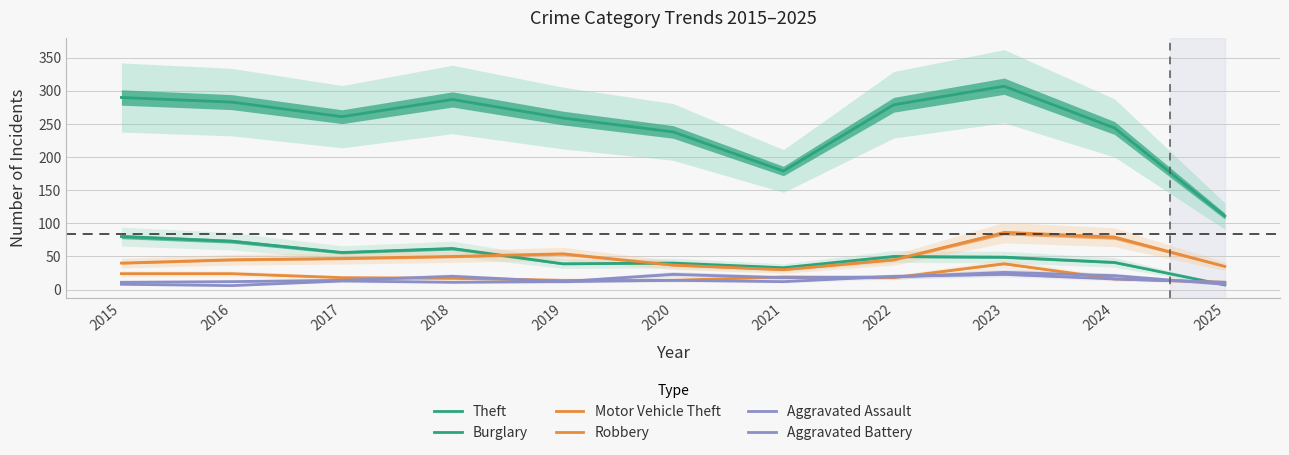

Reading left to right, list all the values displayed in this chart.

Theft: 290	283	261	287	259	238	179	279	307	244	111
Burglary: 80	73	56	62	39	40	33	50	49	41	7
Motor Vehicle Theft: 40	45	47	50	54	37	30	45	86	79	35
Robbery: 24	24	18	17	14	14	19	18	39	16	11
Aggravated Assault: 11	12	14	20	12	23	18	19	26	21	8
Aggravated Battery: 8	6	13	11	12	14	12	20	23	16	11